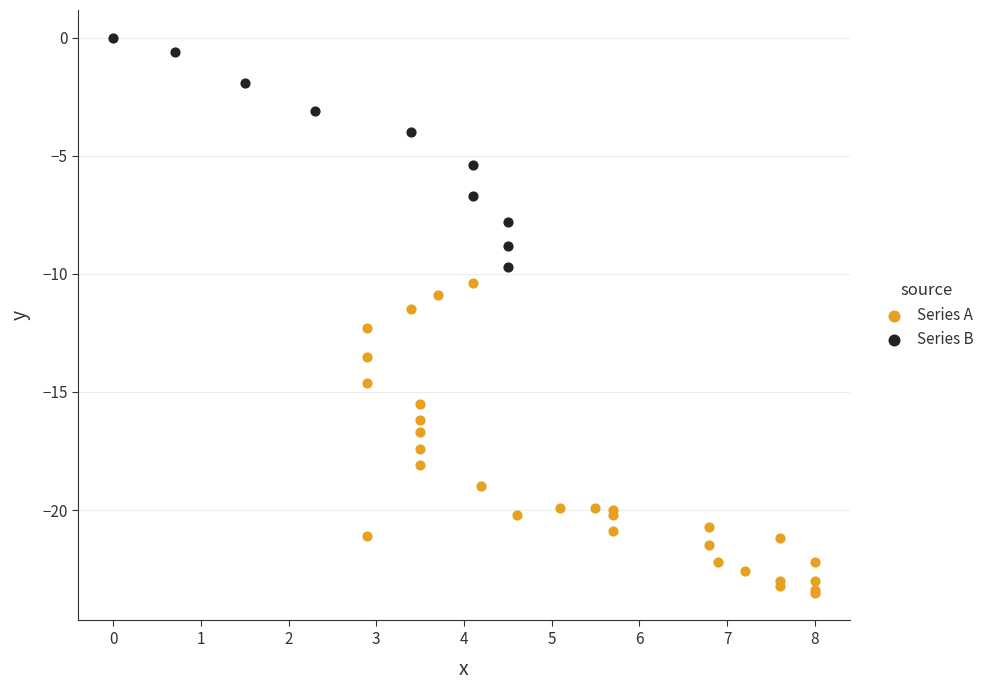

Which series has the widest spread of Y values?

Series A